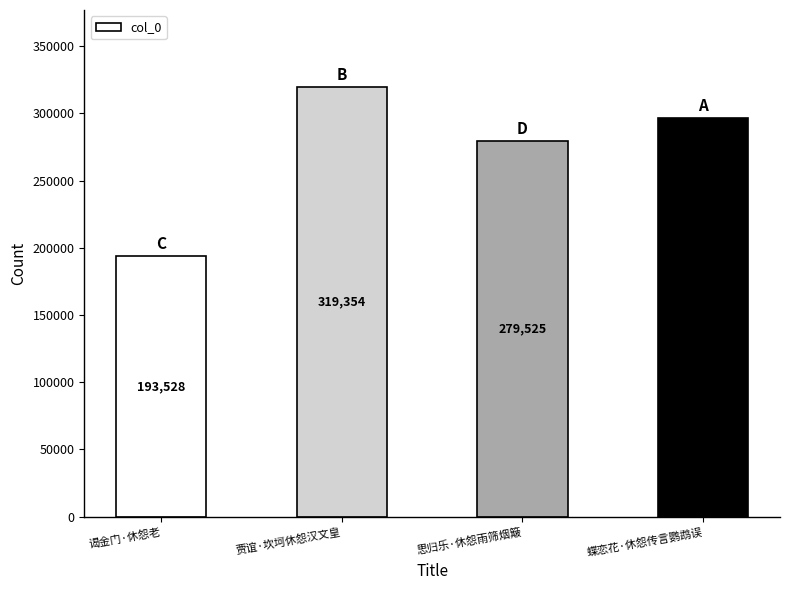

True or false: the data shows 193528 at 谒金门·休怨老.

True